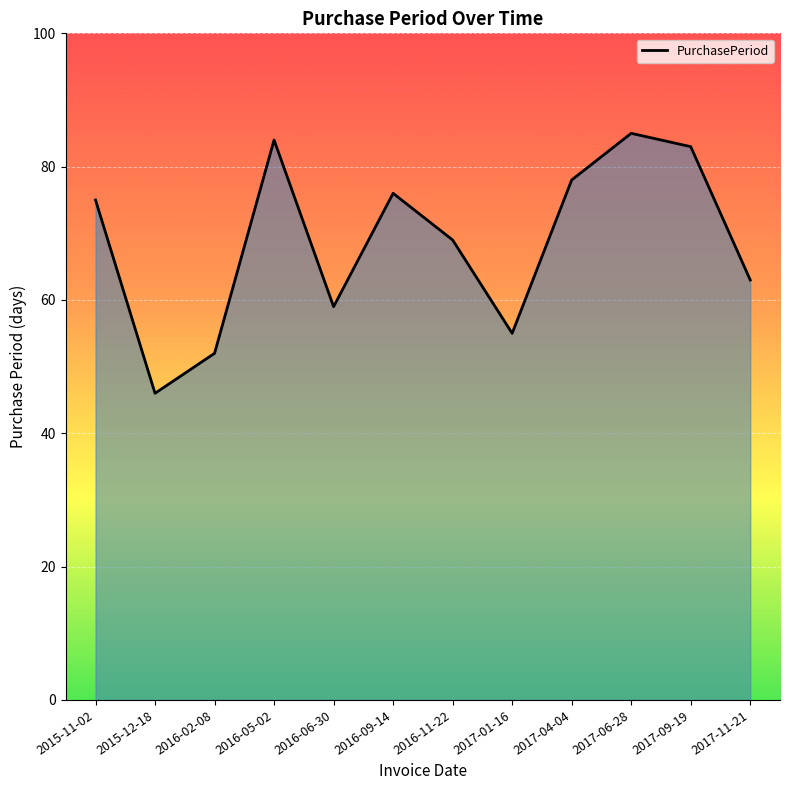

Which has a higher value, 2017-01-16 or 2016-06-30?

2016-06-30